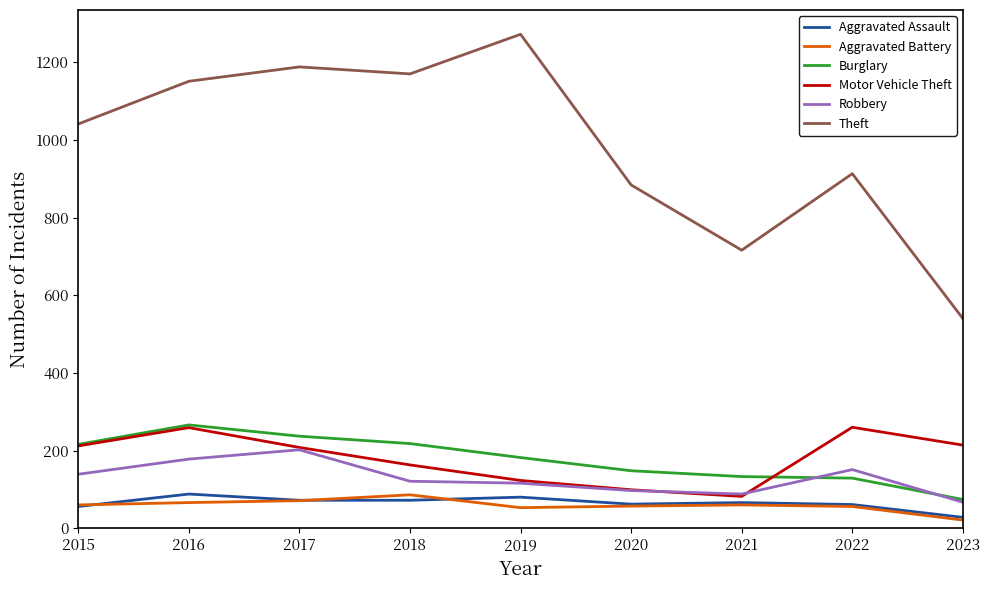

At which category does the chart reach its minimum across all series?

2023